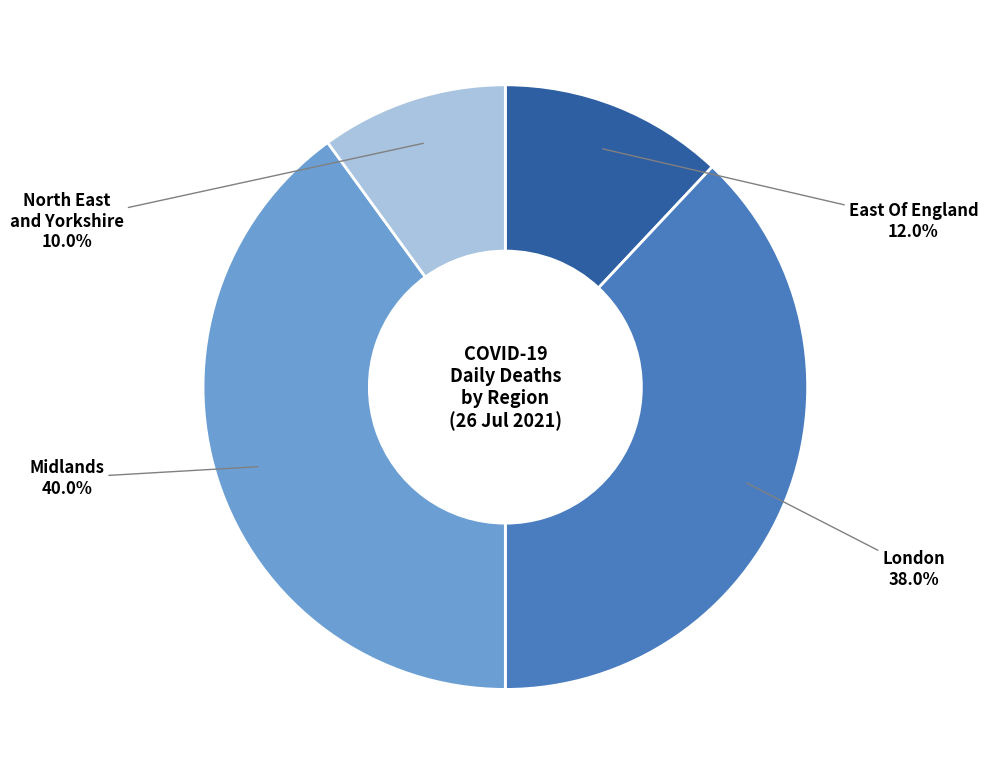

Does any single category account for the majority?

No